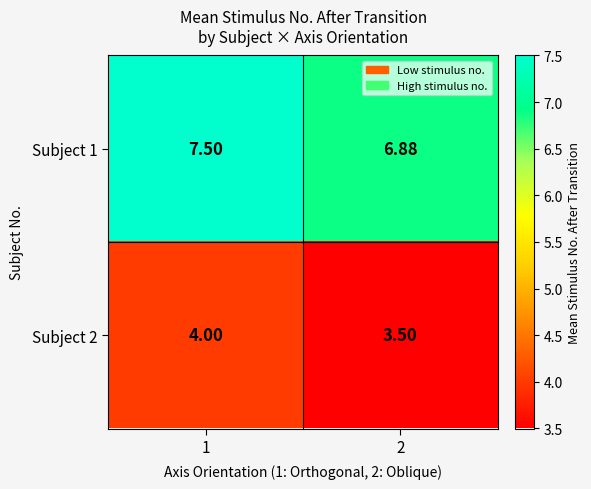

Count the number of data series in this chart.

2